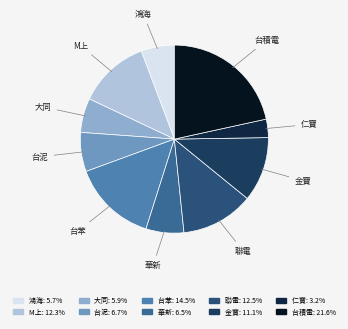

Which slice is the largest?

台積電